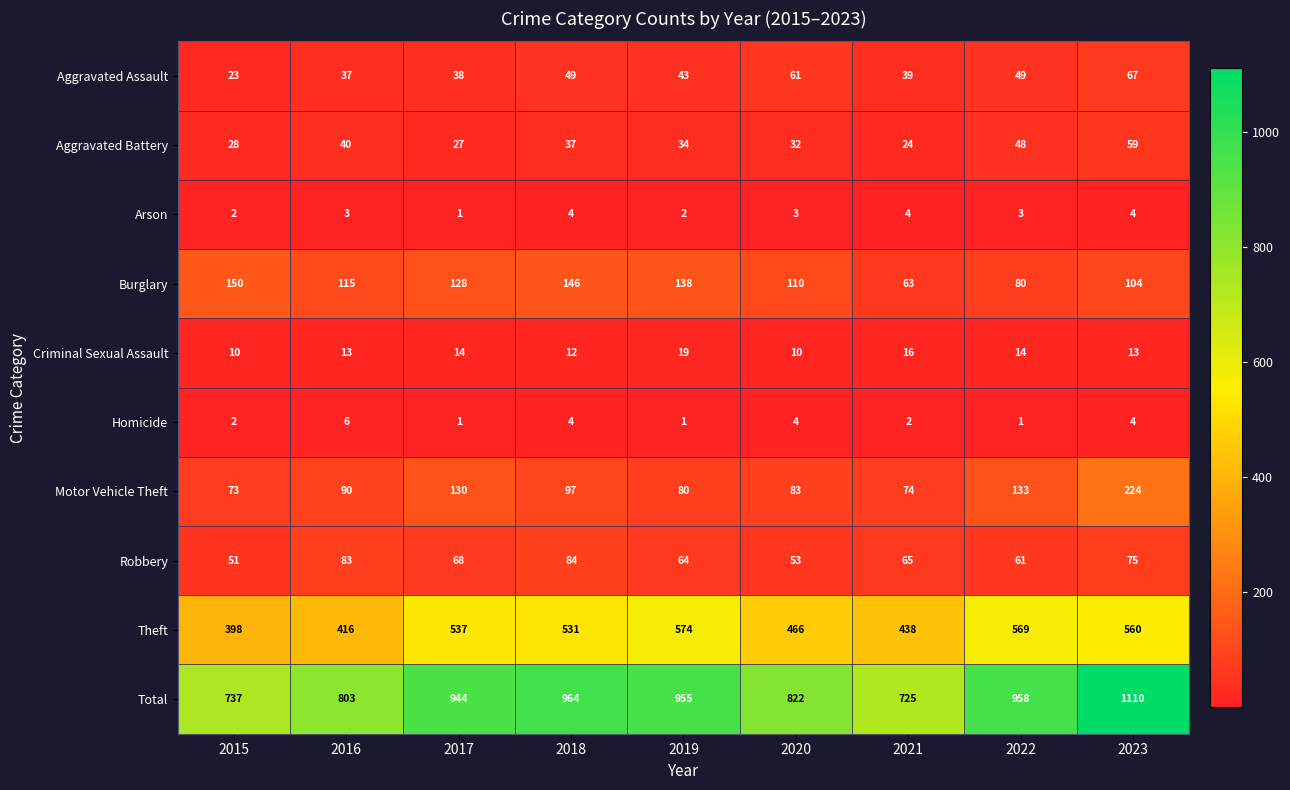

What is the total value across all series at 2021?

1450